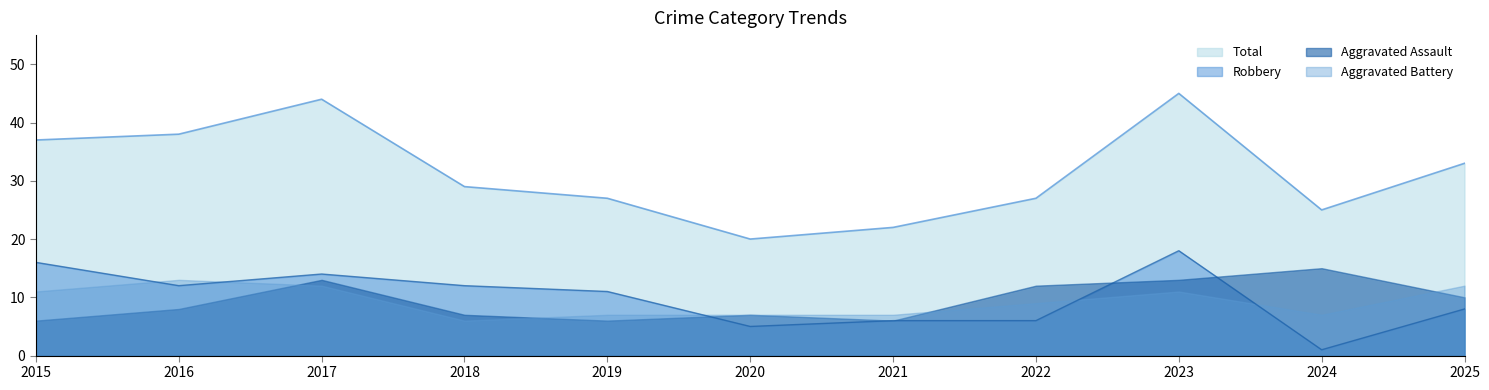

What are all the series names shown in the legend?

Total, Robbery, Aggravated Assault, Aggravated Battery